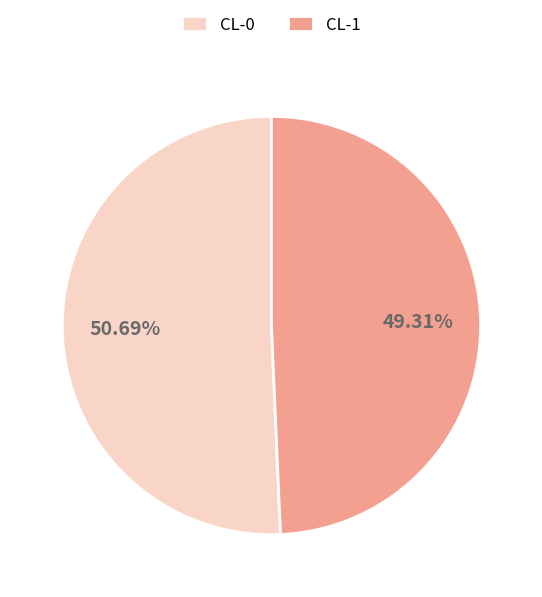

What percentage is the CL-1 slice, to the nearest percent?

49%